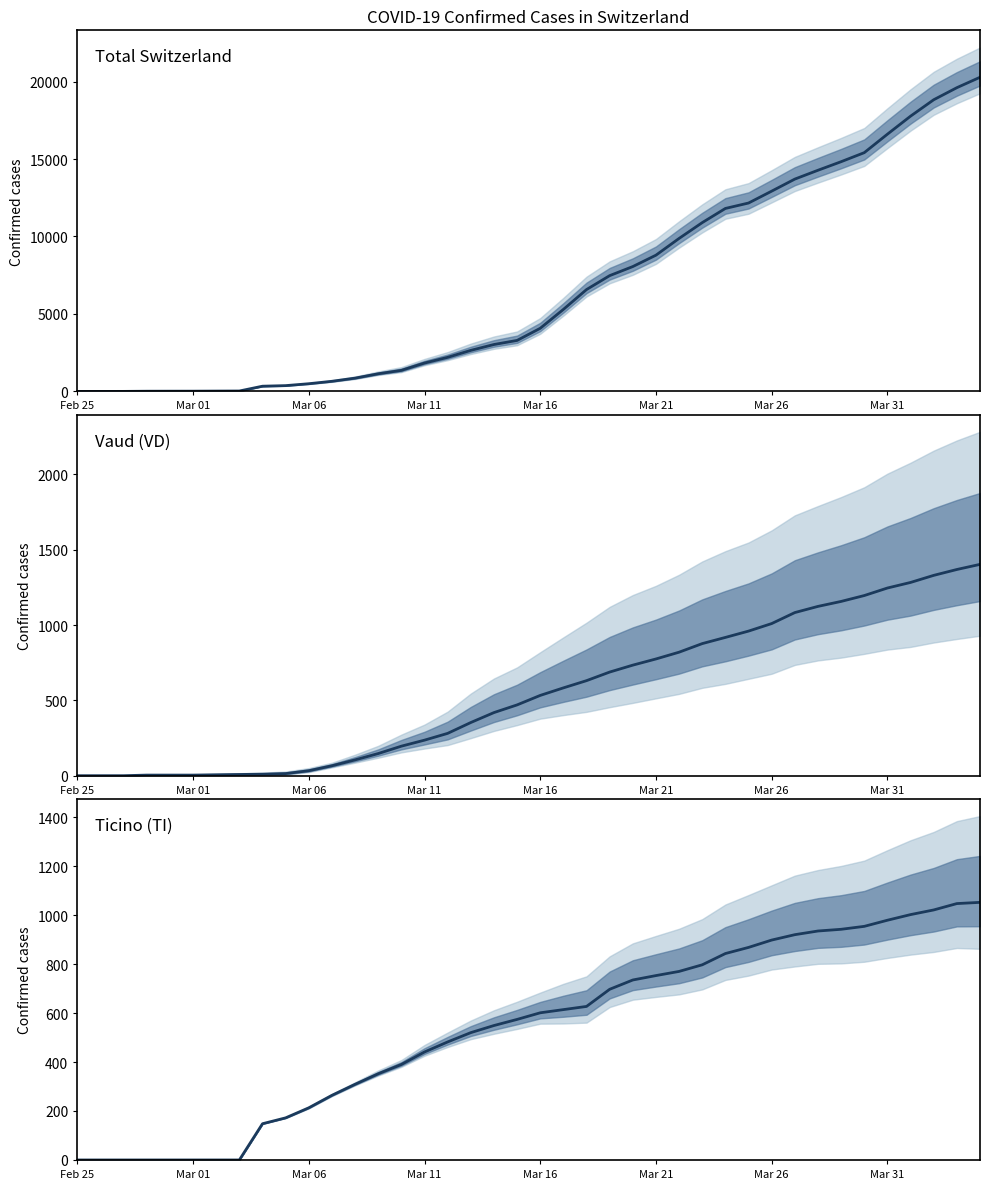

How many values in VD are above zero?

37